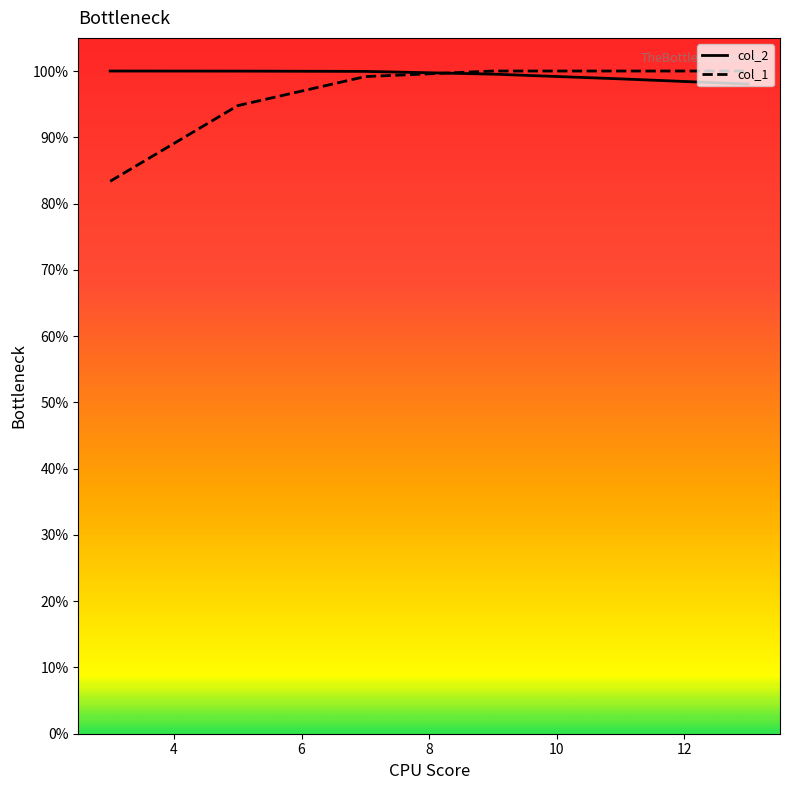

Does the chart have visible grid lines?

No